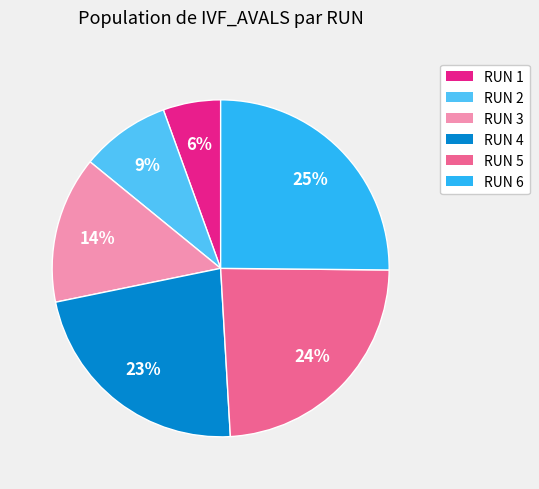

To the nearest percent, what portion does RUN 1 represent?

6%